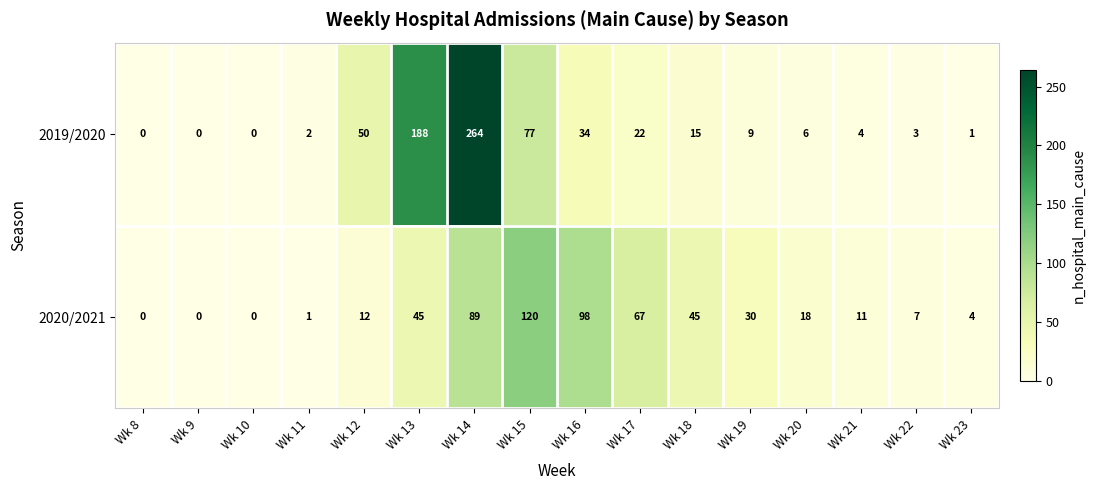

What is the difference between the highest and lowest values at Wk 19?

21